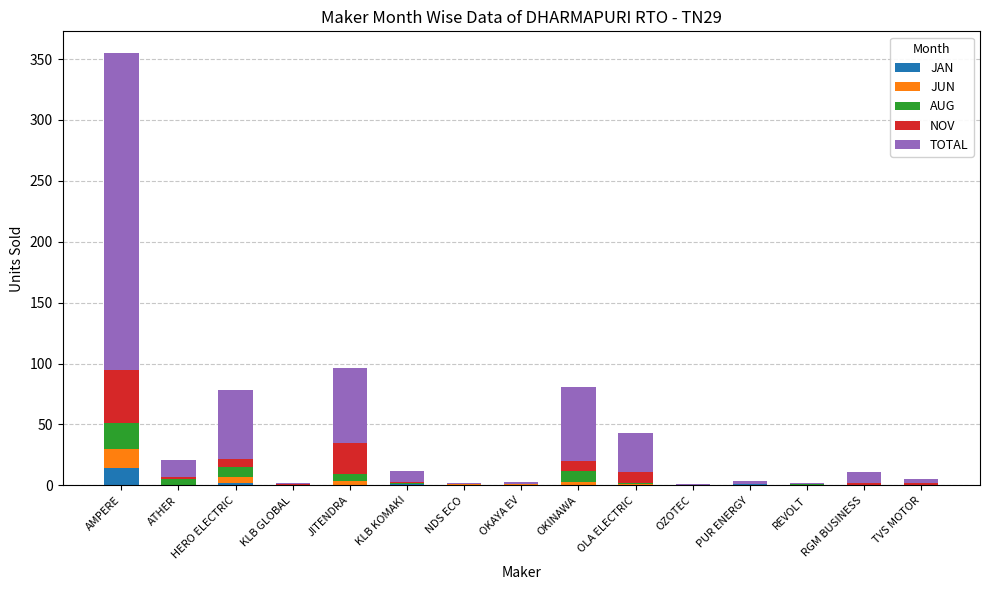

Does the chart contain stacked bars?

Yes